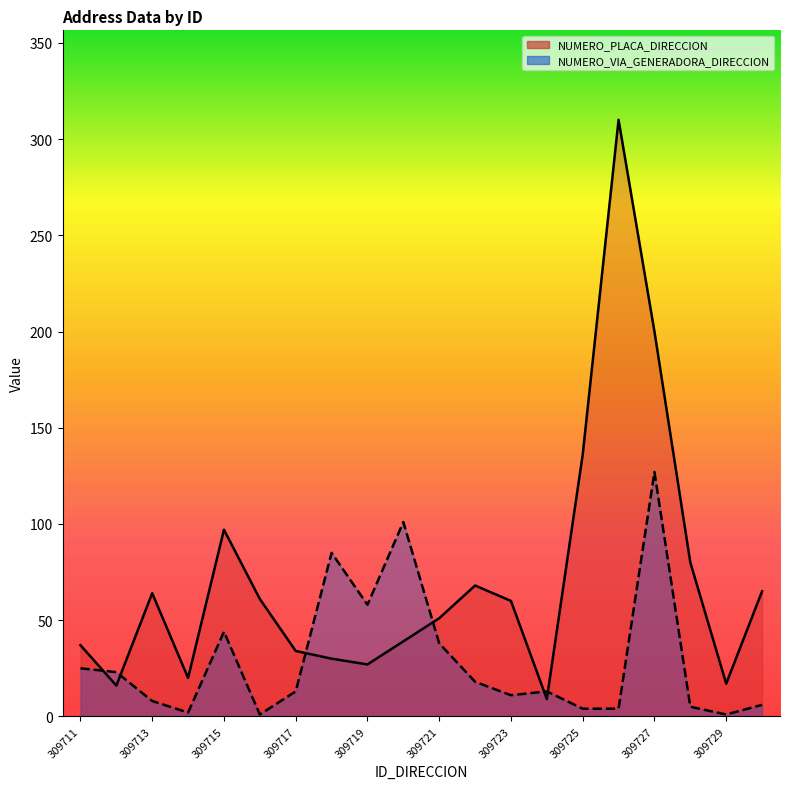

Is it true that NUMERO_PLACA_DIRECCION equals 200 at 309727?

True